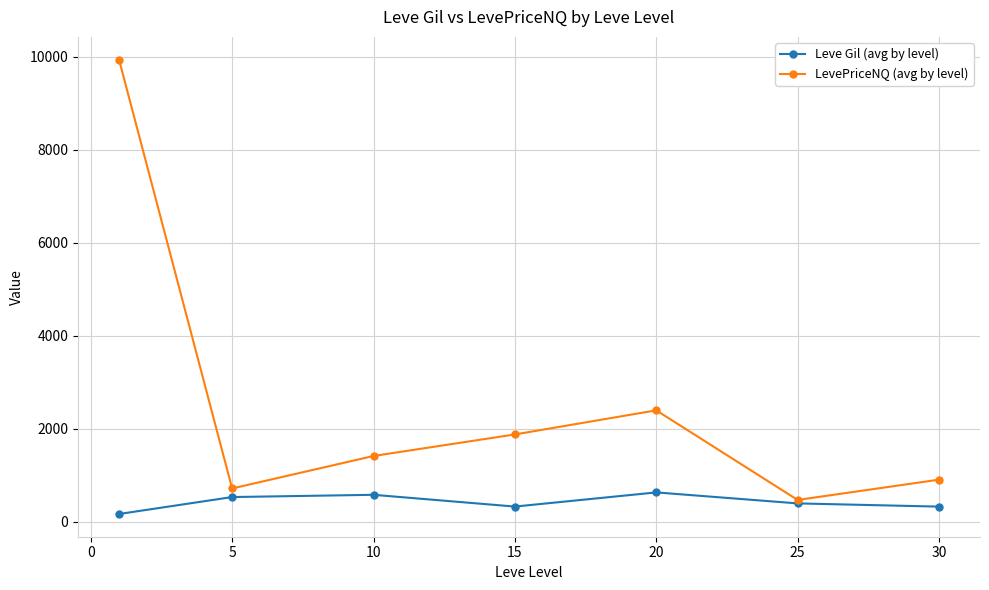

What is the average value of the LevePriceNQ (avg by level) series?

2529.8